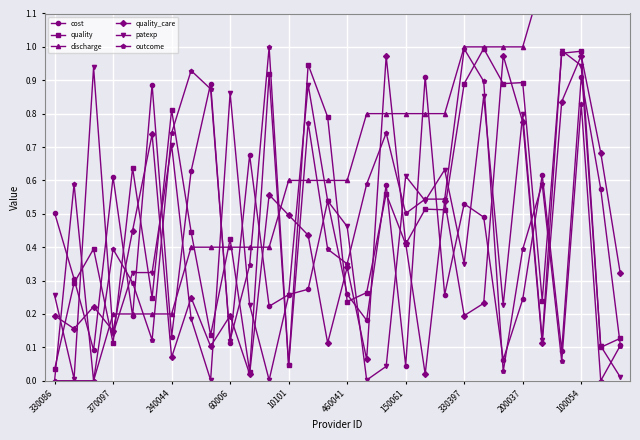

True or false: outcome has more than 1 points higher than both neighbors.

True